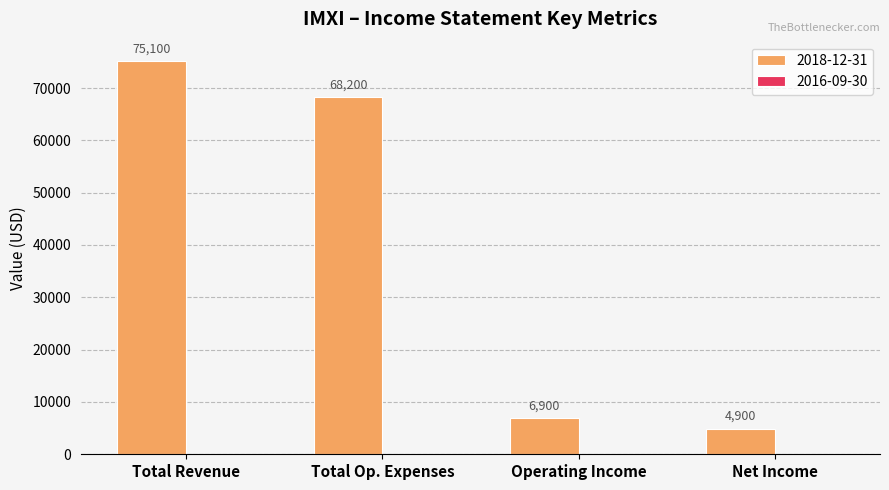

What is the difference between the maximum and second lowest values?

68200